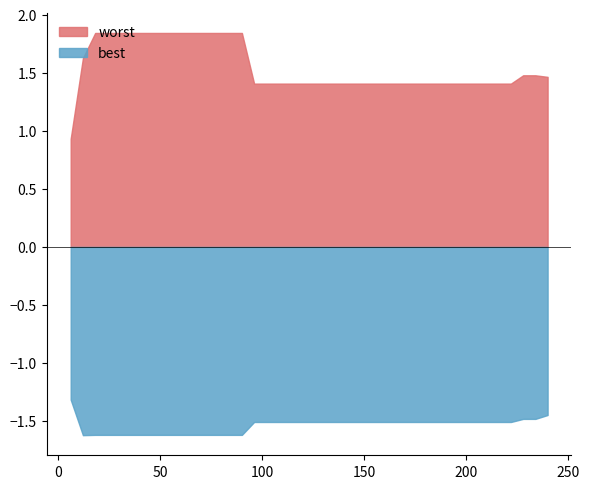

What is the average value of the best series?

0.1